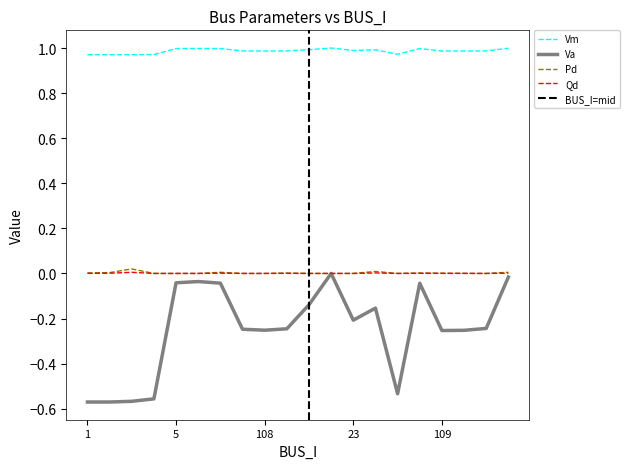

How many interior local valleys does the Vm series have?

4